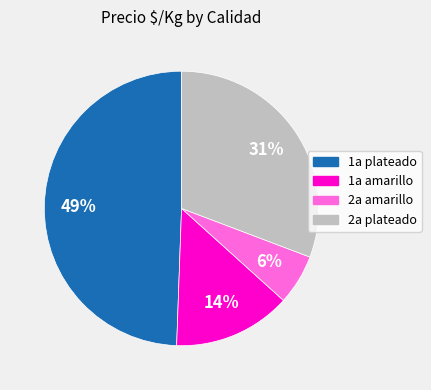

Does 1a plateado represent more than half of the total?

No